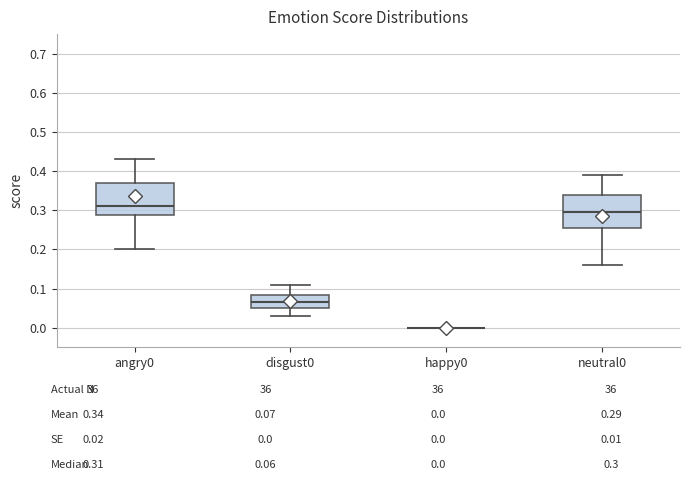

Where does the upper whisker of the box for neutral0 end on the y-axis? The values are not printed on the chart, so give them approximately, as read against the axis.

0.39